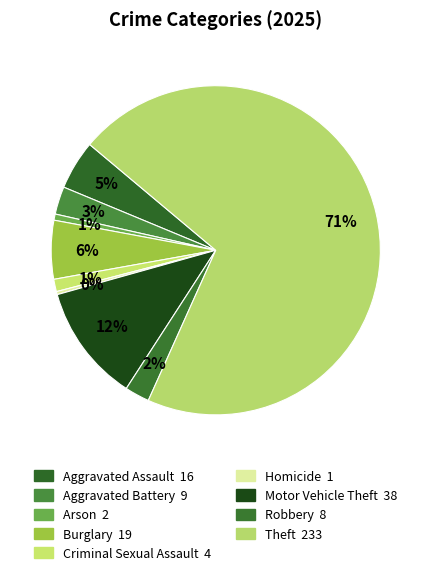

To the nearest percent, what is the difference between the largest and smallest slice percentages?

70%